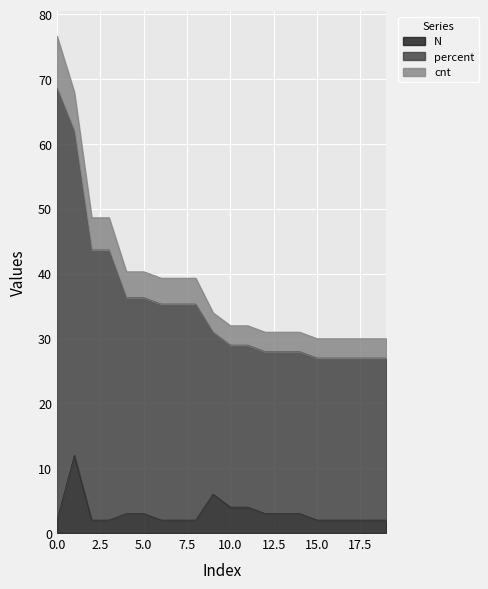

What is the lowest value of the N series?

2.0